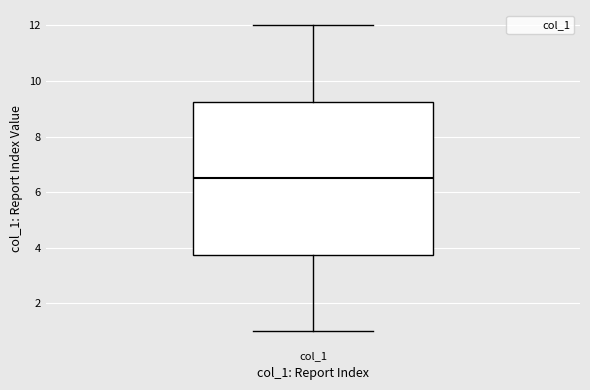

Read this box plot against the y-axis: the position of the median line, the range covered by the box, and the ends of both whiskers. The values are not printed on the chart, so give them approximately, as read against the axis.

median 6.6, box 3.8 to 9.2, whiskers 1.0 to 12.0